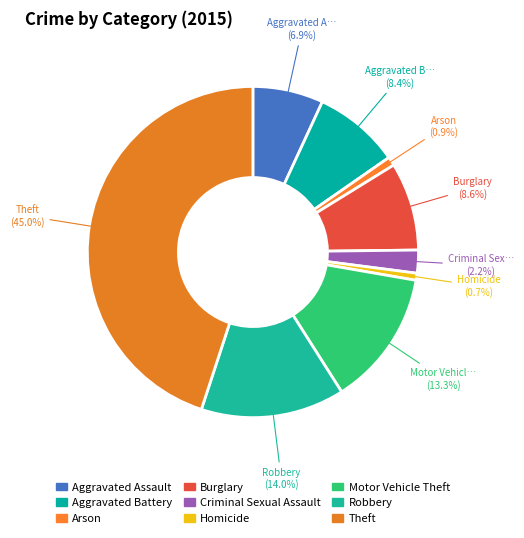

How many slices are in this pie chart?

9